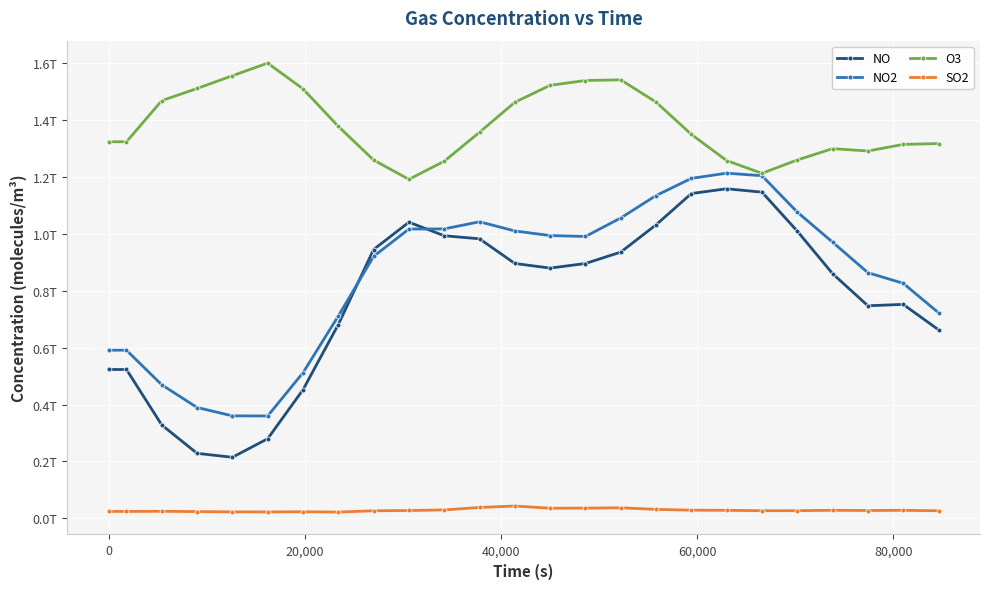

How many interior local valleys does the O3 series have?

3